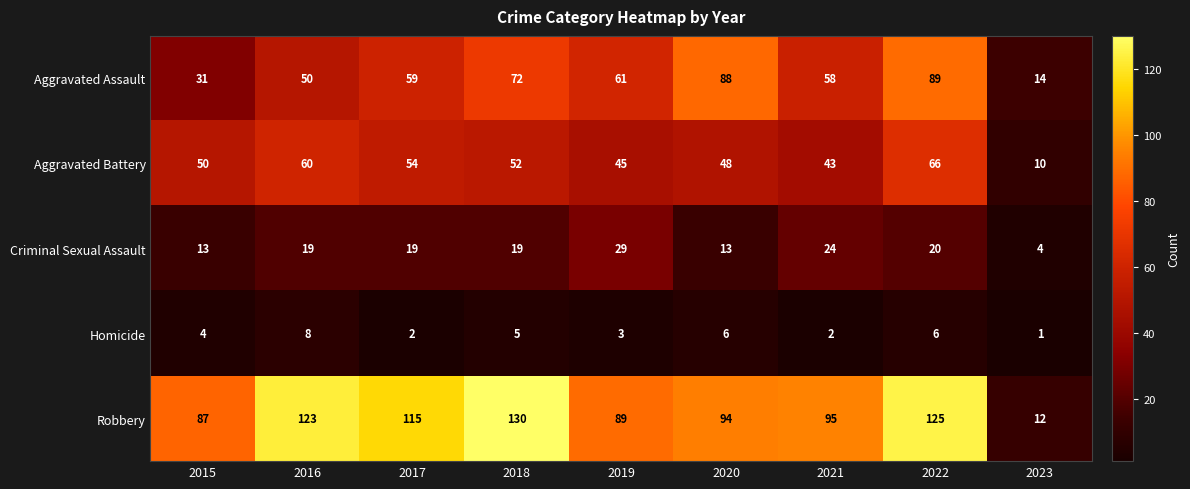

What is the smallest value displayed?

1